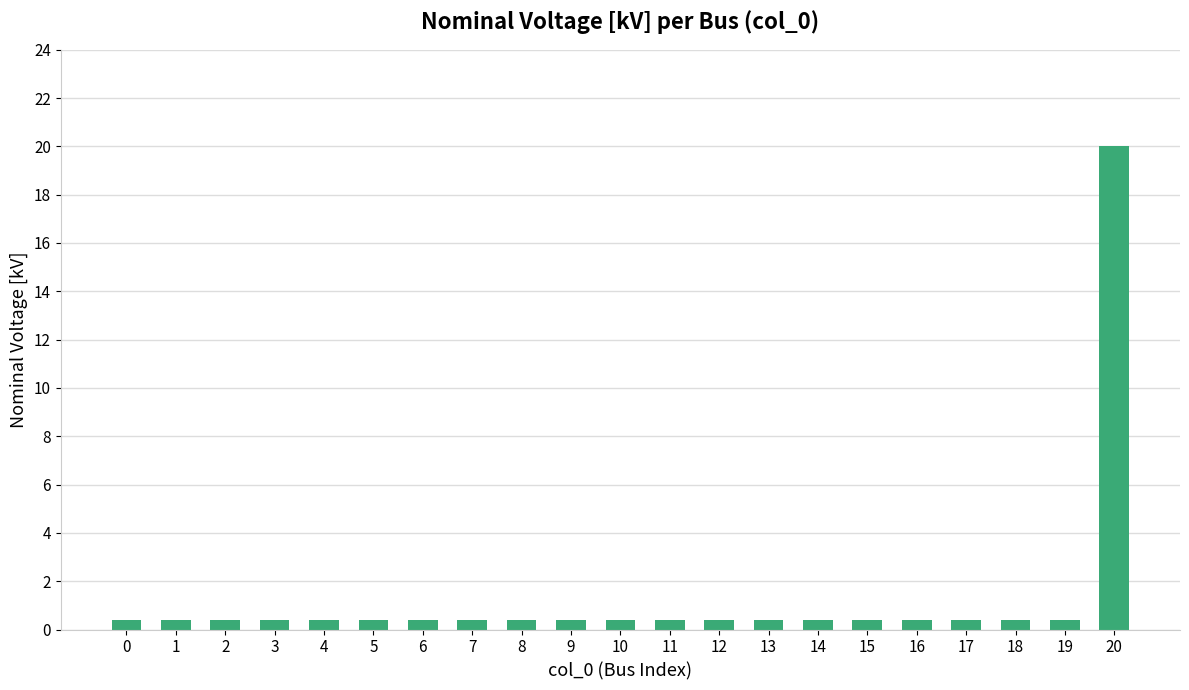

True or false: the data shows 20.0 at 20.

True